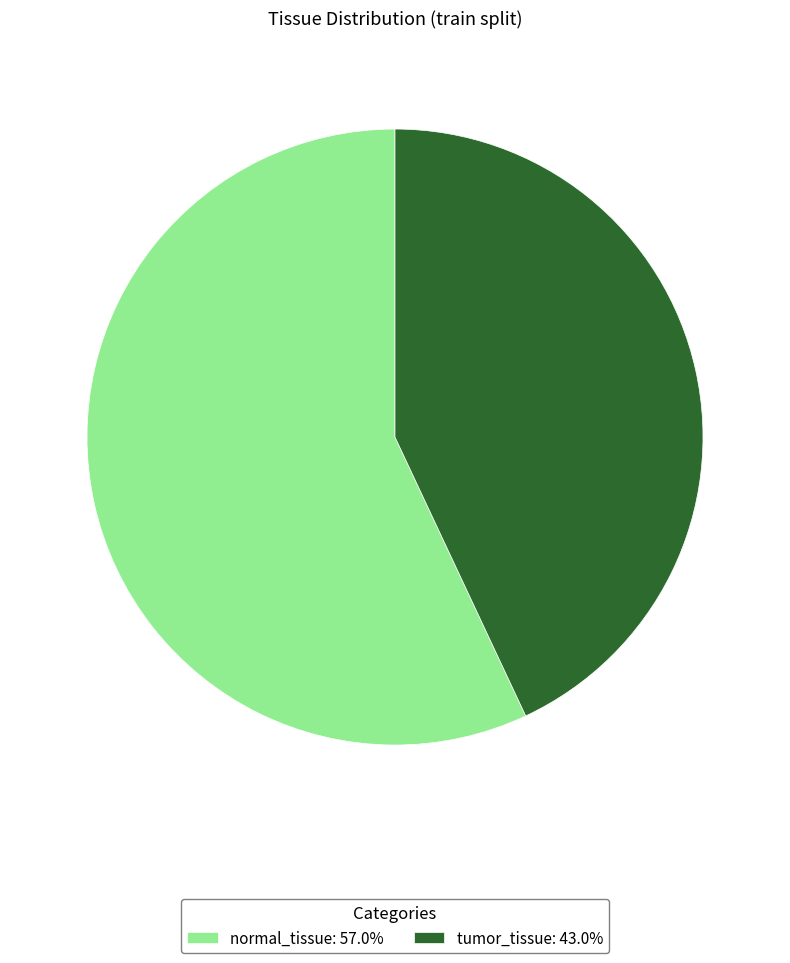

Does any single category account for the majority?

Yes